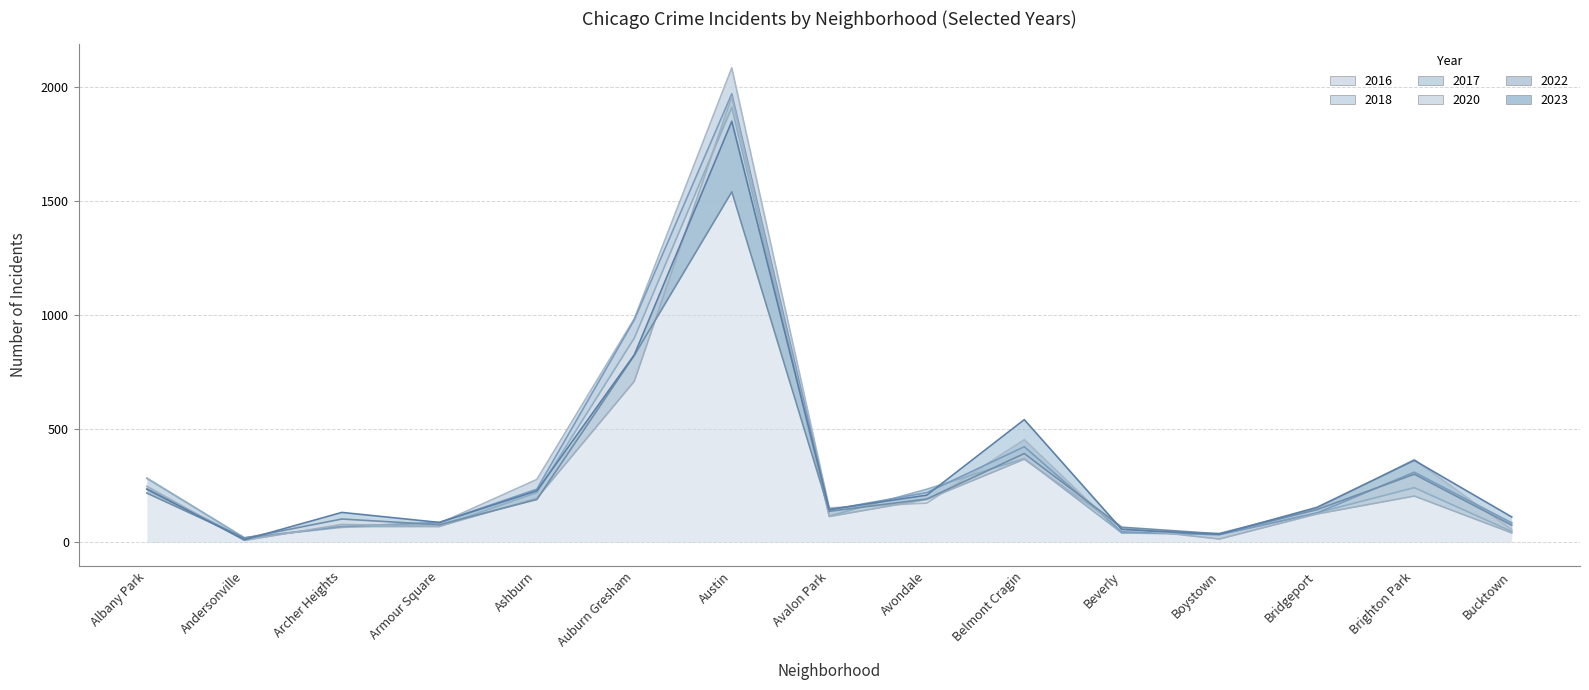

Which category has the lowest value in the 2022 series?

Andersonville